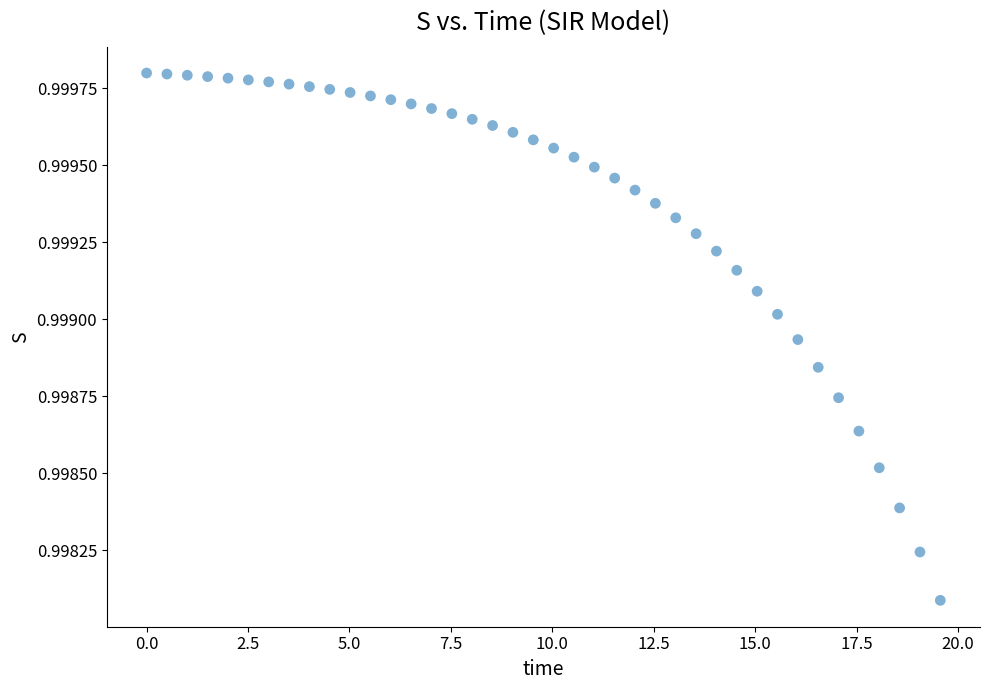

What is the range of X values (max minus min)?

19.6